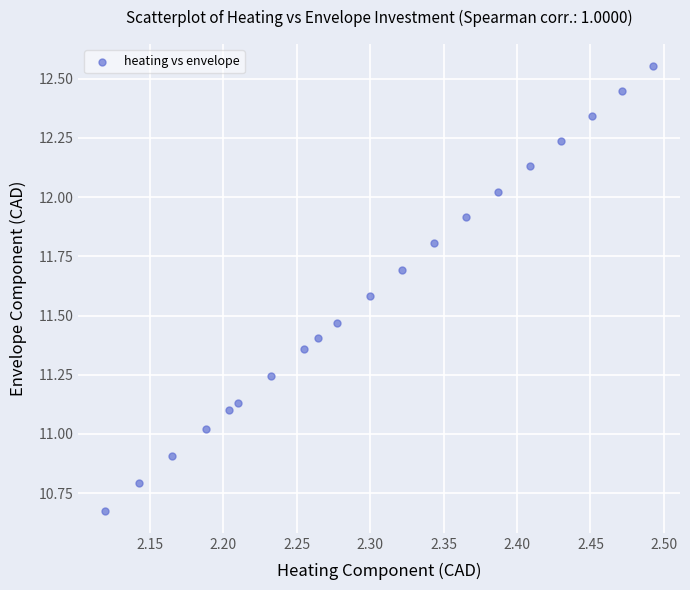

What is the range of X values (max minus min)?

0.4